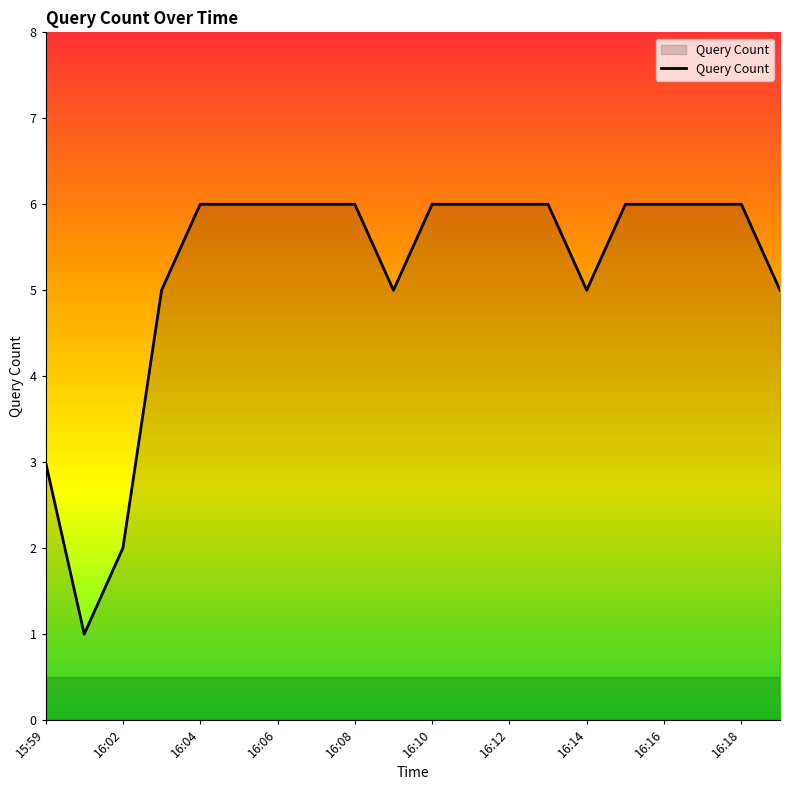

Reading right to left, transcribe all the data shown in this chart.

5	6	6	6	6	5	6	6	6	6	5	6	6	6	6	6	5	2	1	3